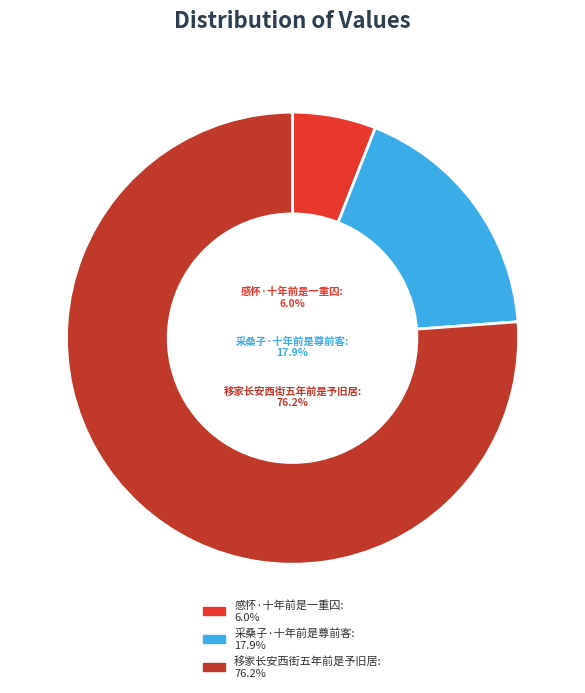

Which slice represents more than half of the pie?

移家长安西街五年前是予旧居